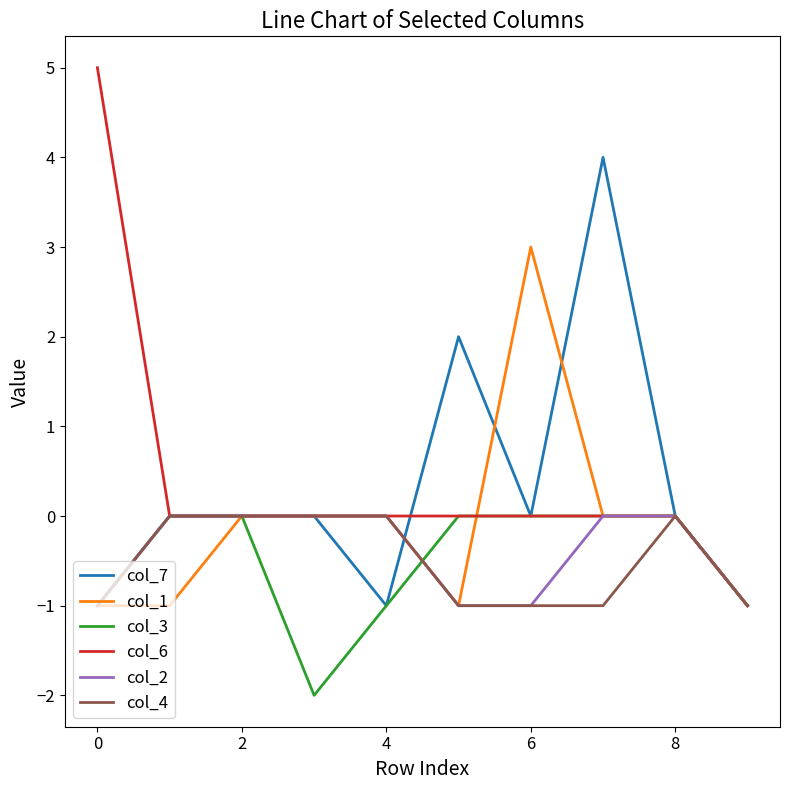

True or false: col_4 has more than 2 interior local peaks.

False